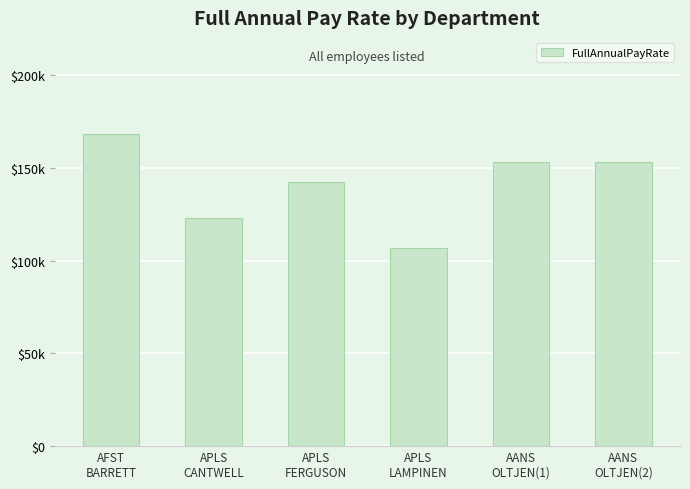

What is the value of the 3rd bar from the left?

142500